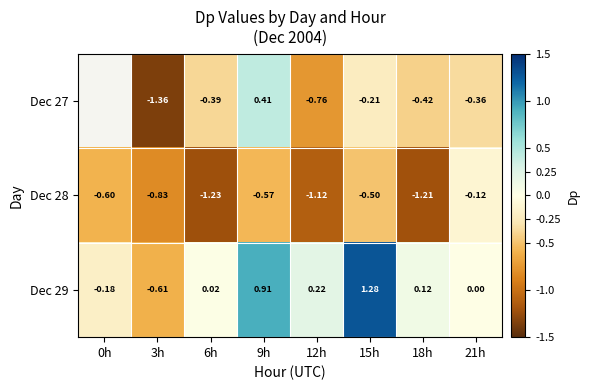

The Dec 29 series shows 2.0 at 15h. True or false?

False